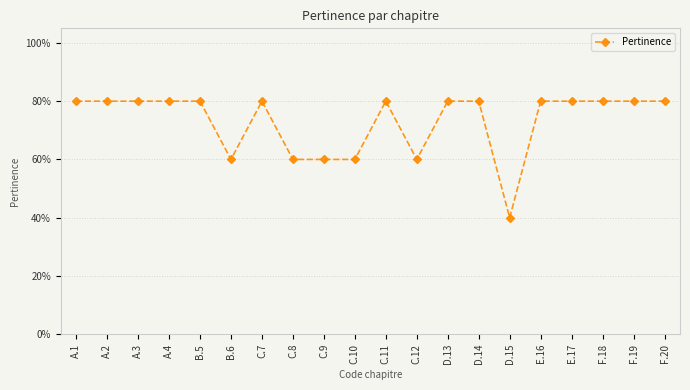

Does the chart have visible grid lines?

Yes